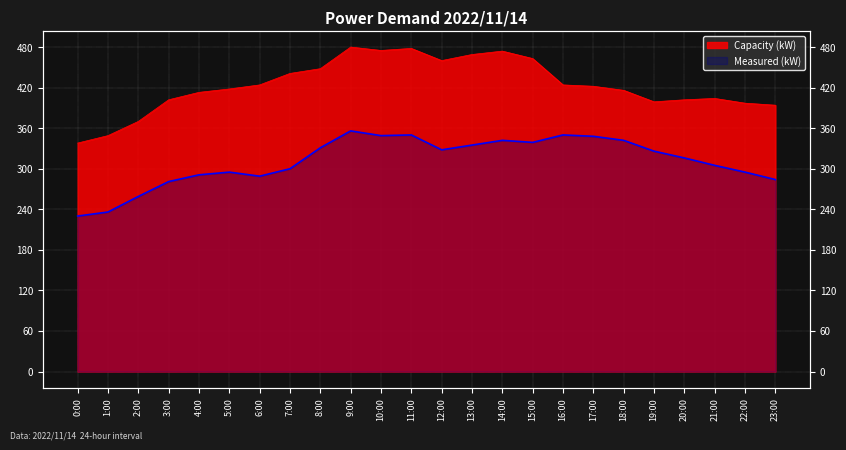

What is the sum of the Capacity (kW) values at 20:00 and 2:00?

772